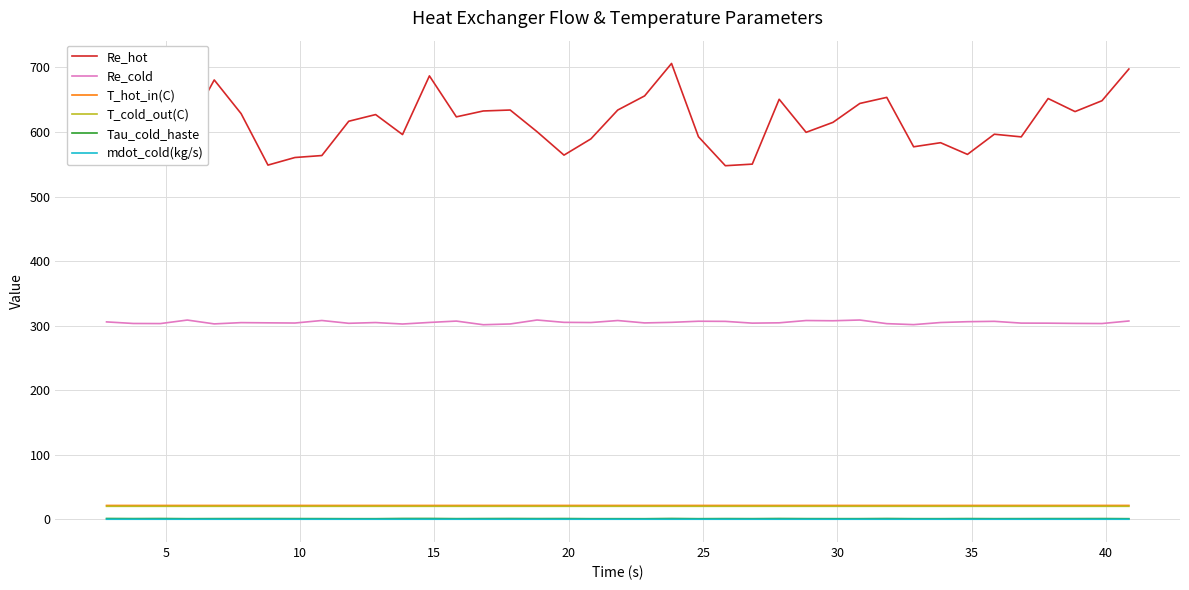

What is the average value of the Re_cold series?

305.1